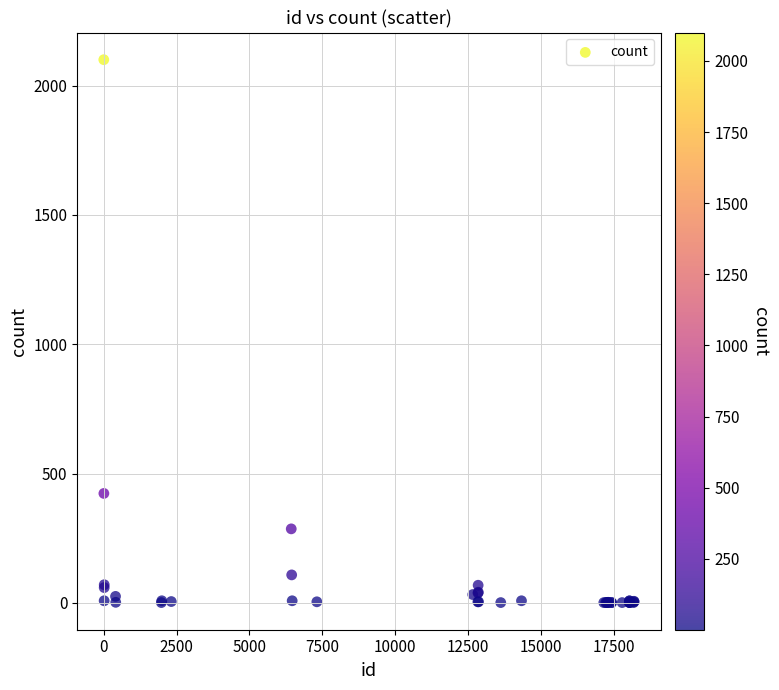

What Y value in the scatter plot is closest to 1050?

423